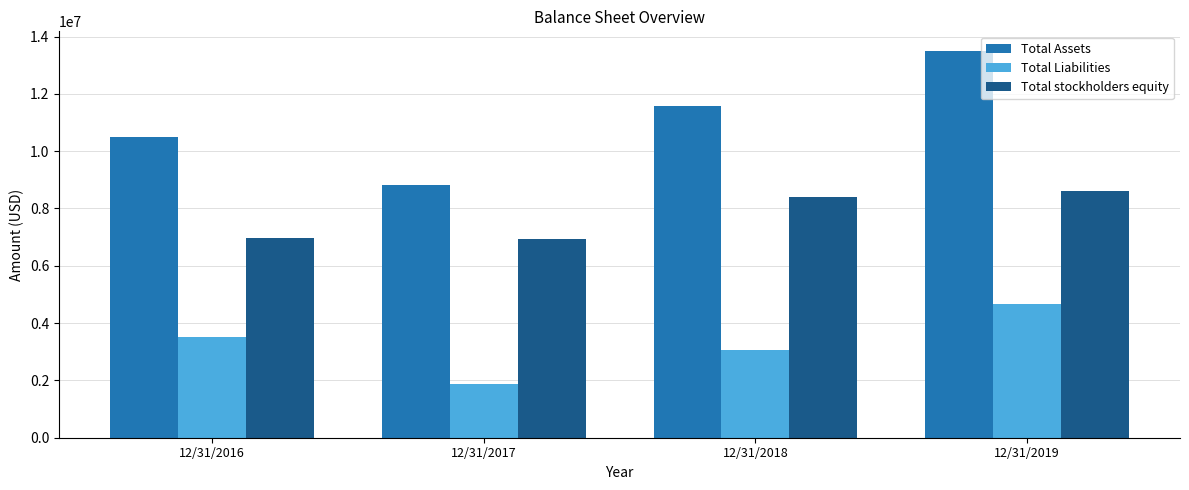

Which category has the lowest value in the Total Assets series?

12/31/2017